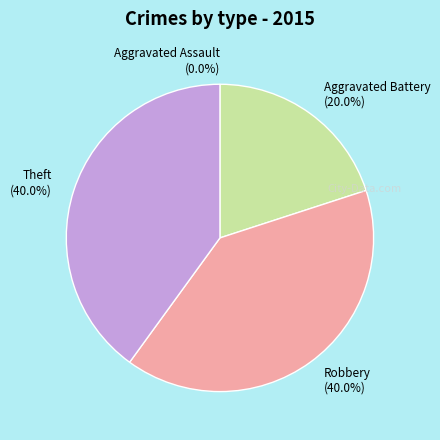

How many segments does this pie chart have?

4